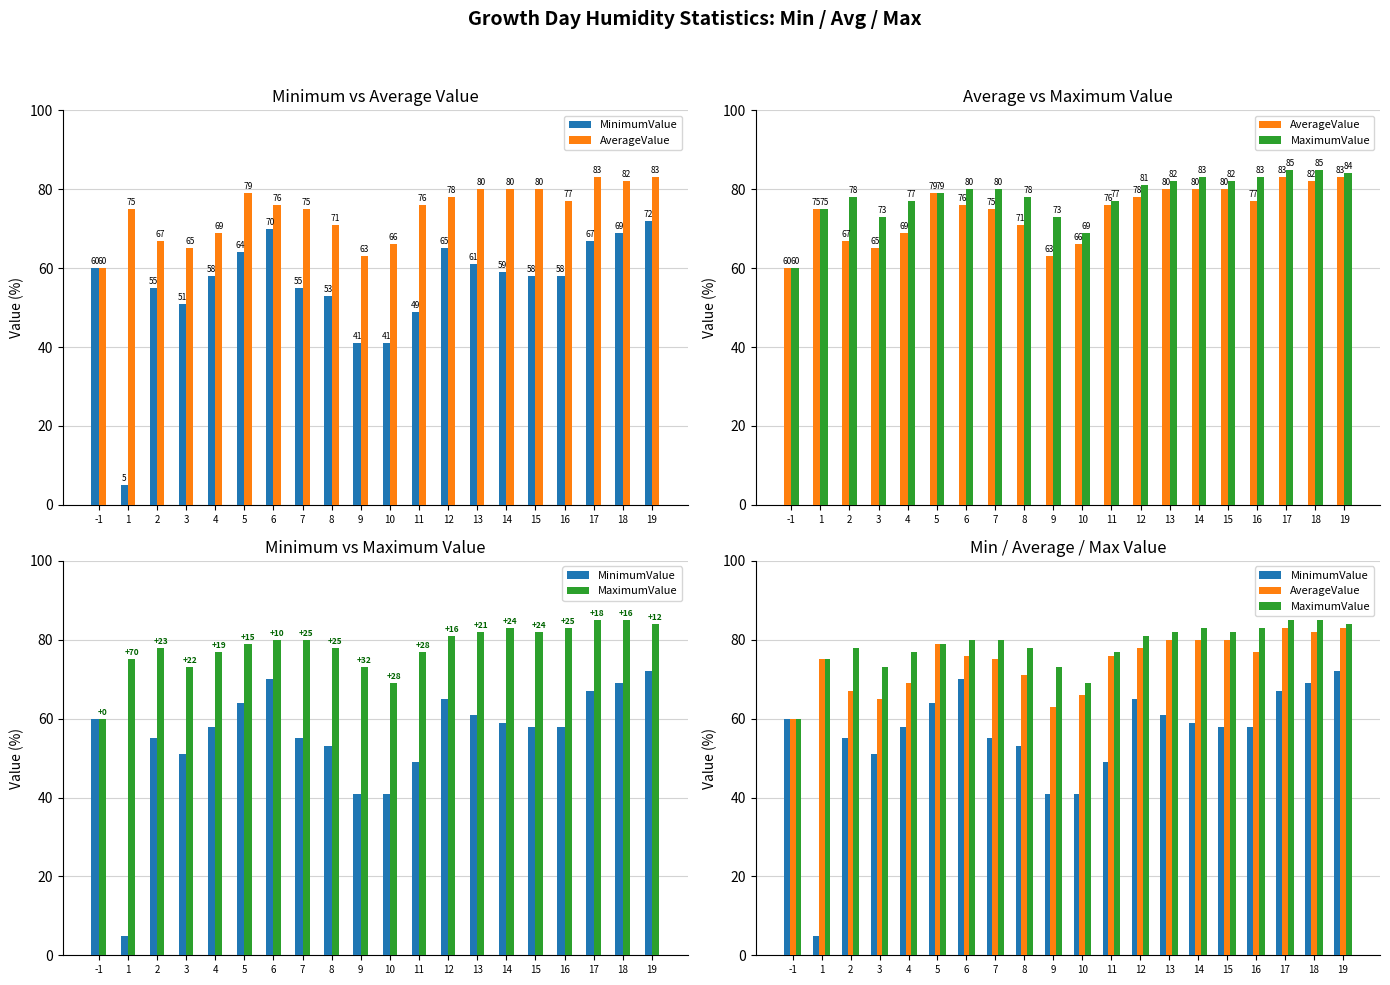

What is the difference between the highest and lowest values at 16?

25